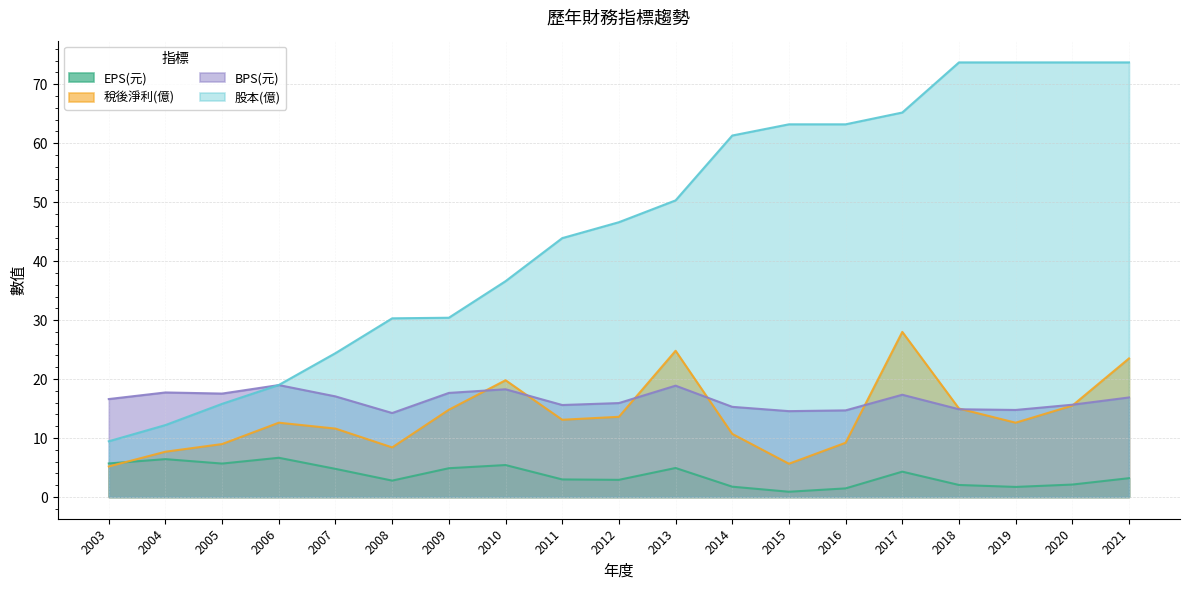

The value of 稅後淨利(億) at 2020 is 23.7. True or false?

False